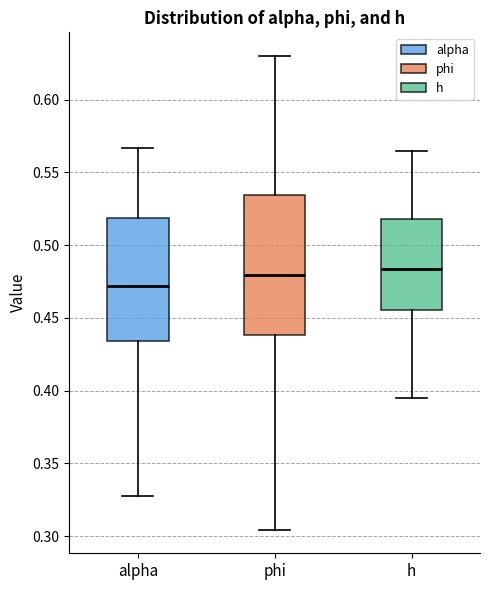

Where is the upper edge of the box for phi on the y-axis? The values are not printed on the chart, so give them approximately, as read against the axis.

0.535